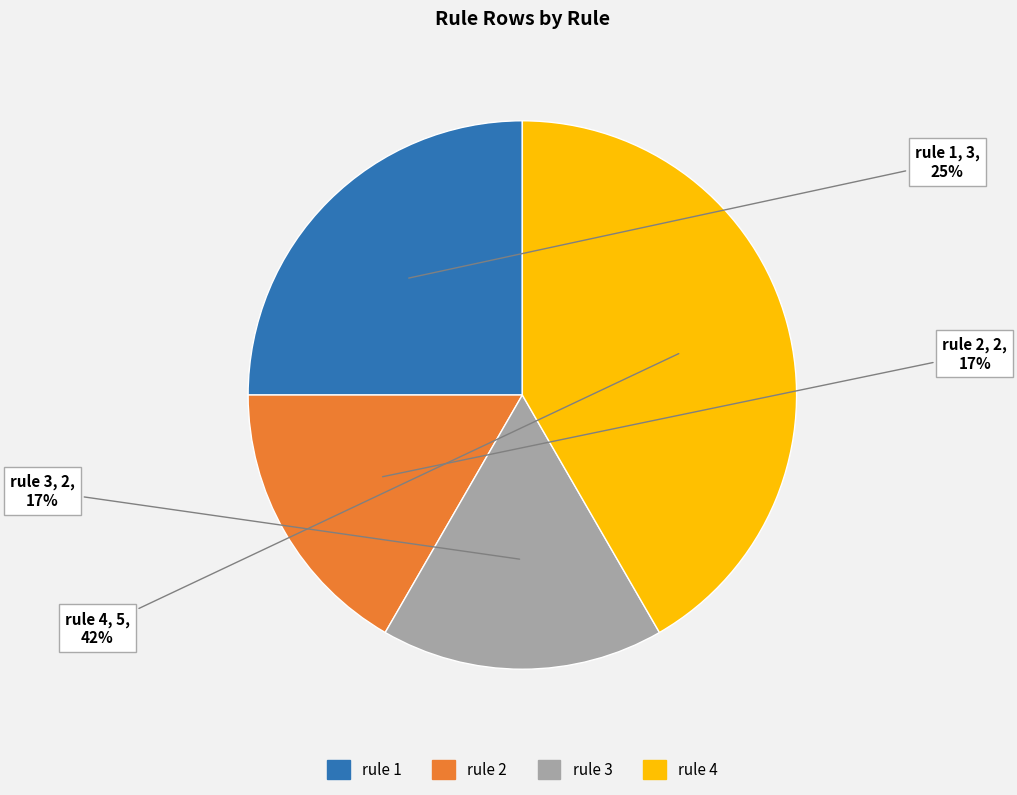

Is there any slice that represents more than half of the pie?

No